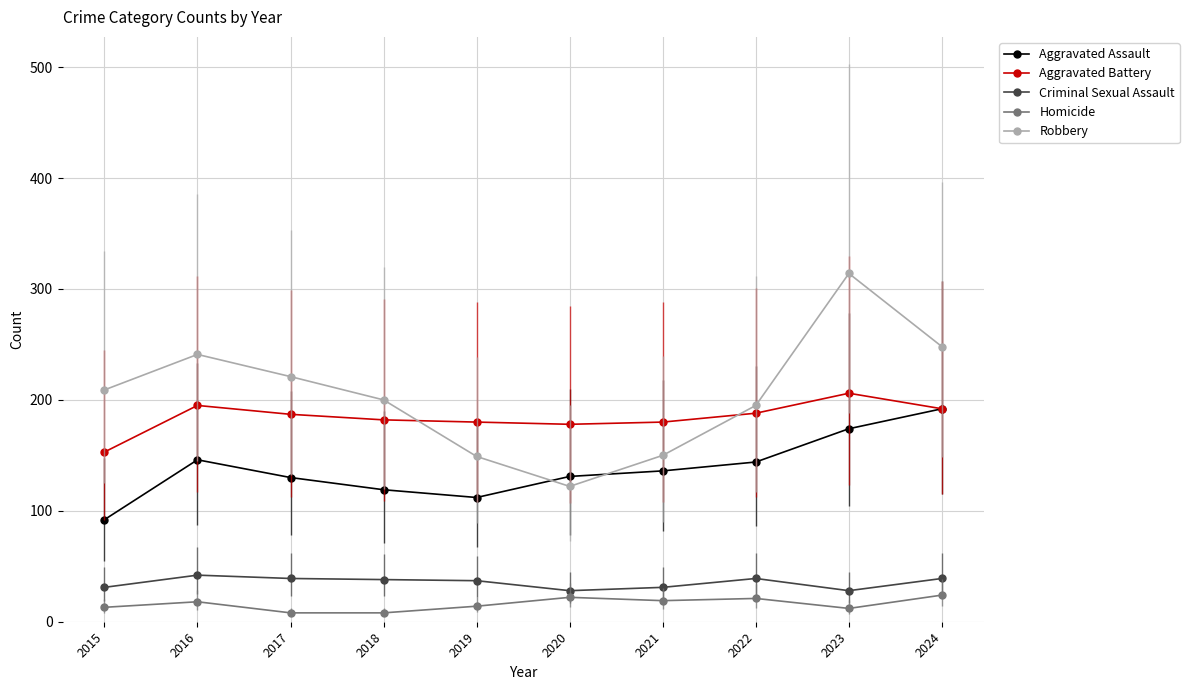

What is the sum of the Robbery values at 2020 and 2019?

271